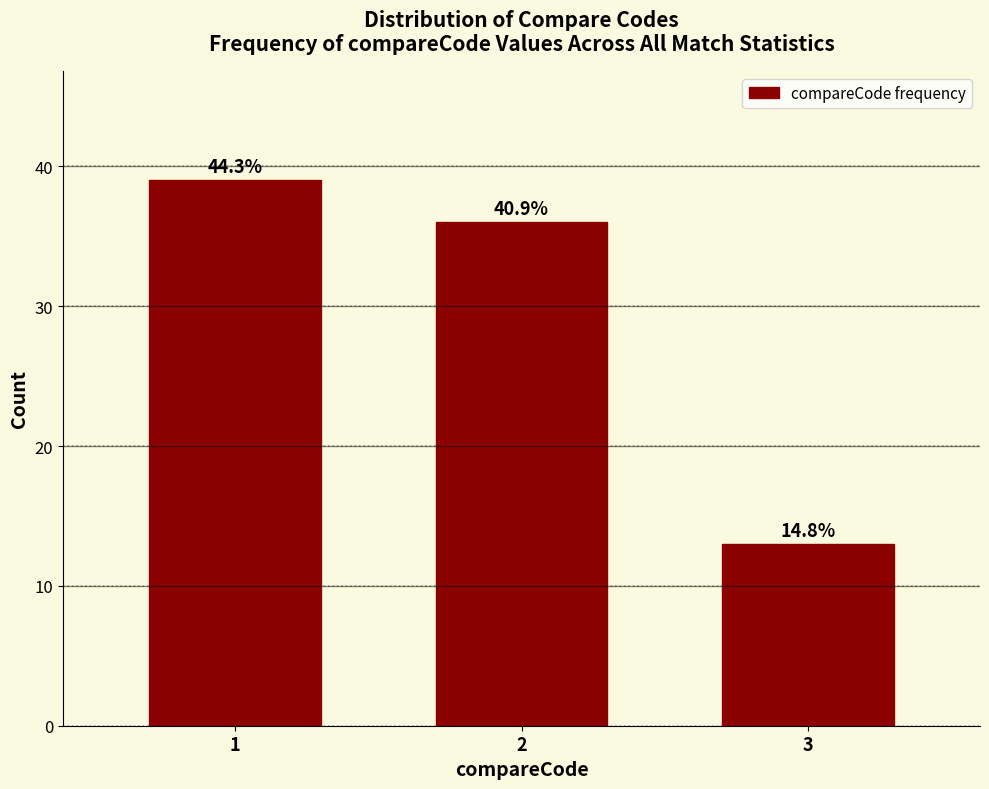

Does the chart contain any negative values?

No